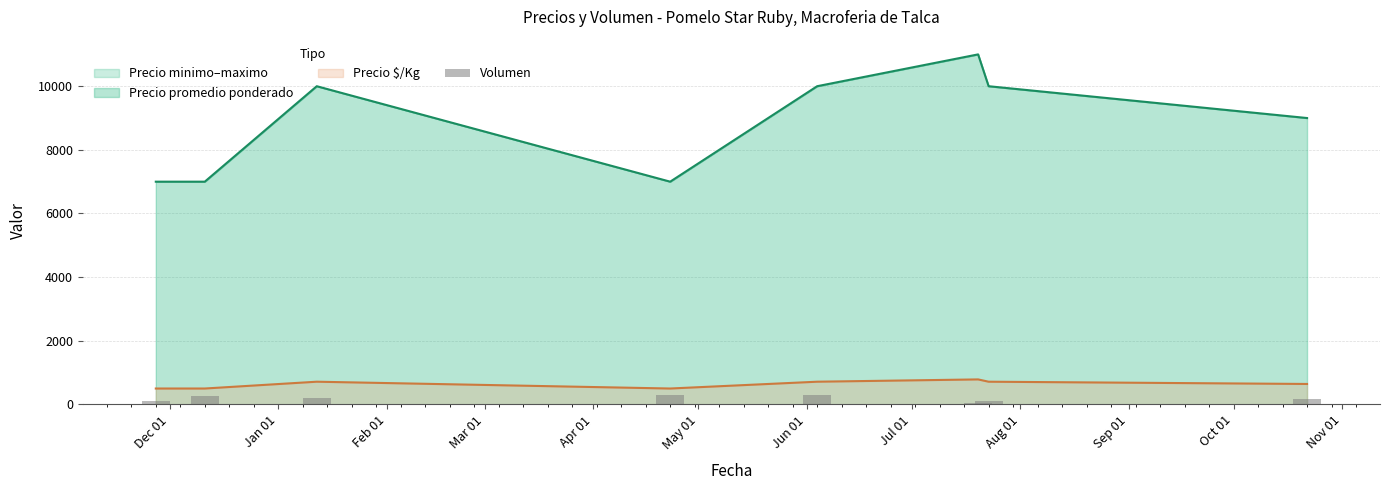

What is the lowest value of the Precio minimo–maximo series?

7000